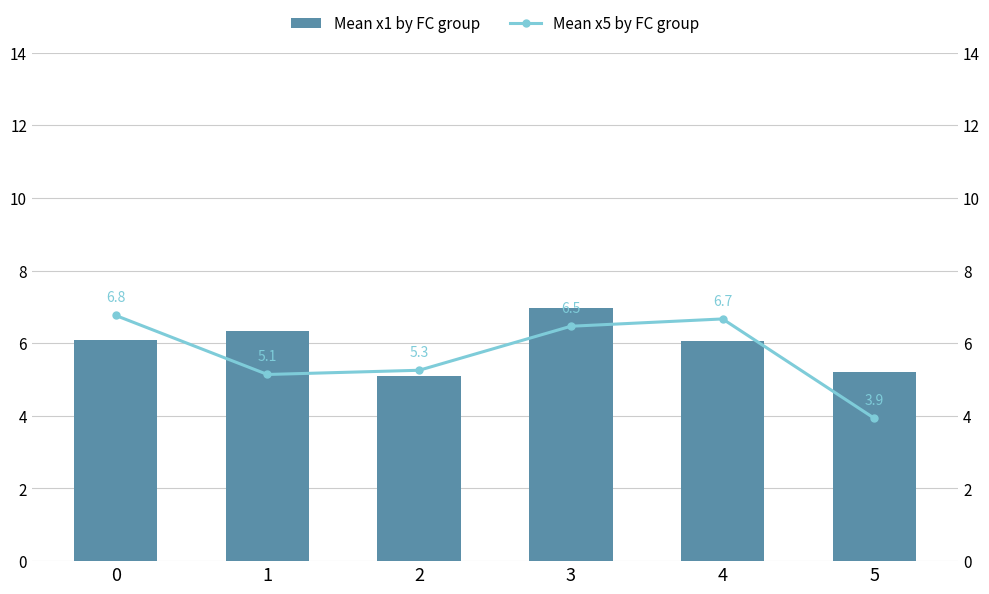

The Mean x5 by FC group series shows 6.5 at 3. True or false?

True